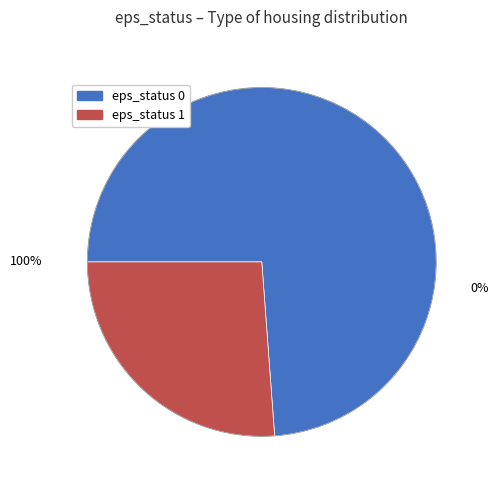

The eps_status=1 slice represents 26% of the pie. True or false?

True